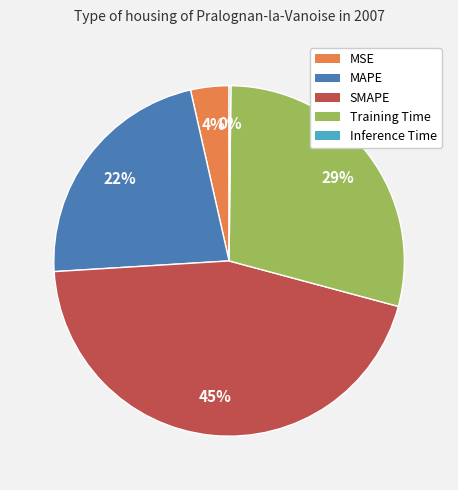

Is it true that MAPE is 22% of the pie?

True